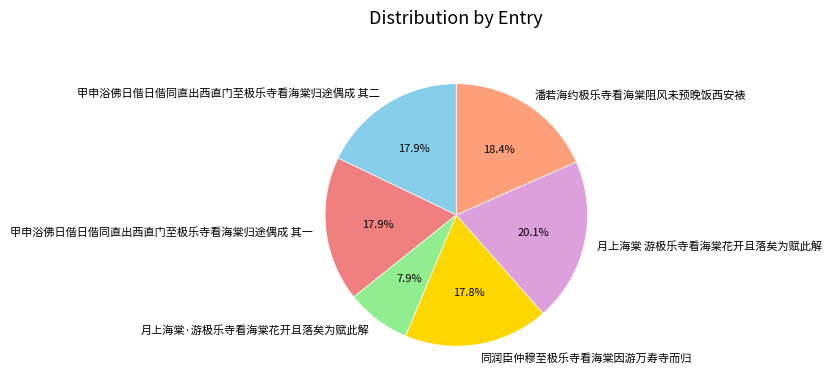

To the nearest percent, what is the difference between the largest and smallest slice percentages?

12%